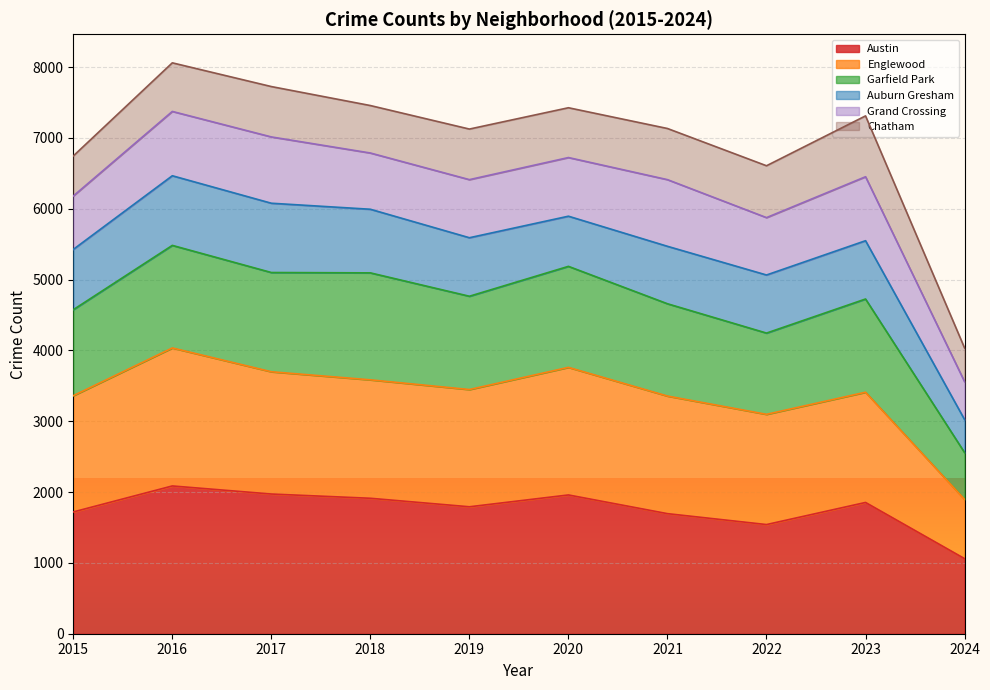

What is the difference between the Englewood values at 2019 and 2020?

313